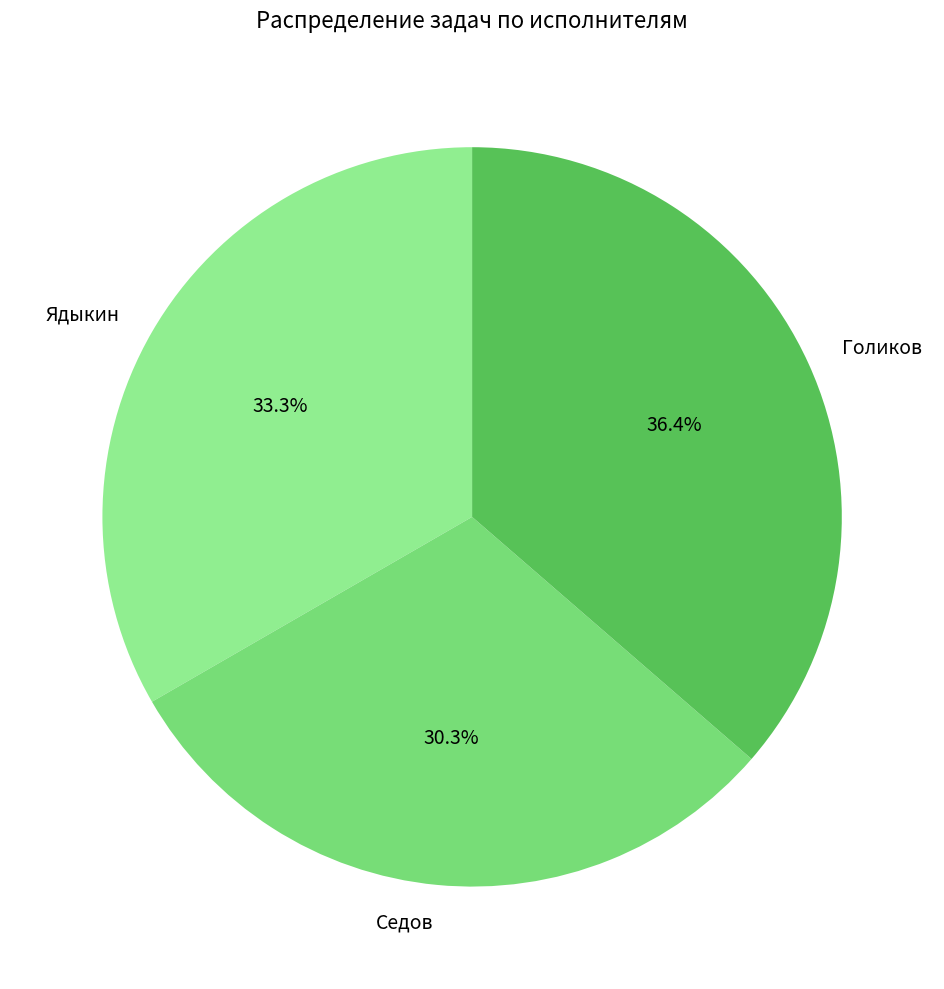

Combined, what portion of the pie is Ядыкин and Седов?

63.6%